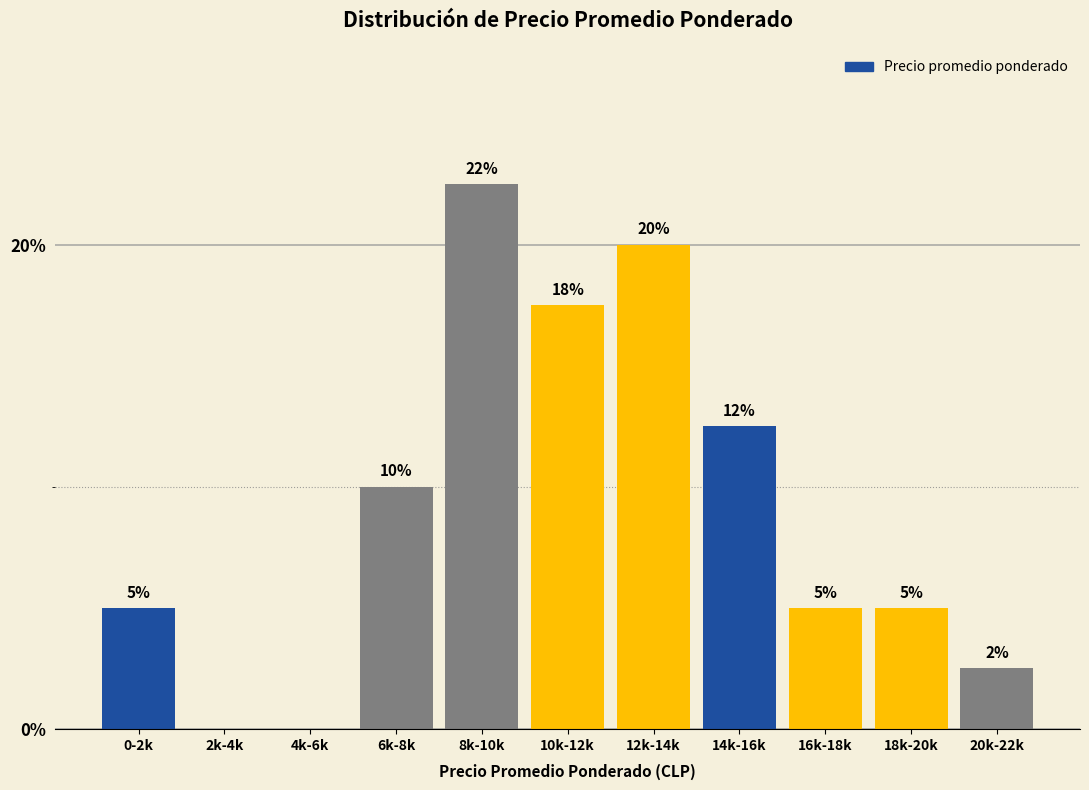

What is the change in value from 4k-6k to 12k-14k?

+20.0